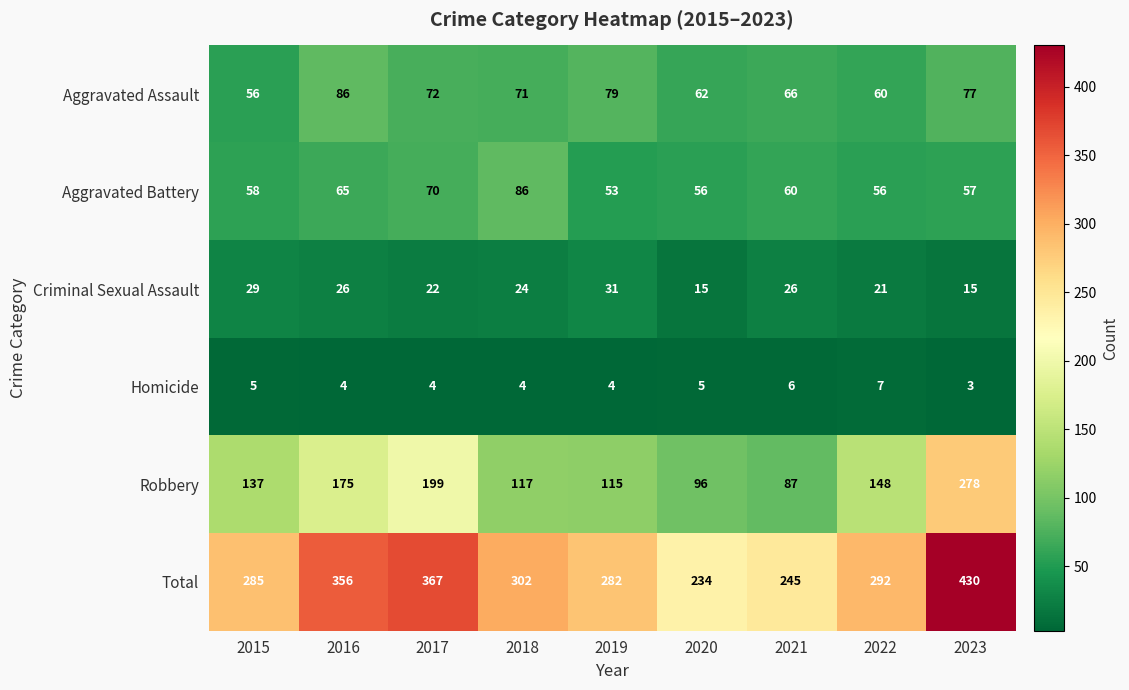

What is the spread (max minus min) of values at 2019?

278